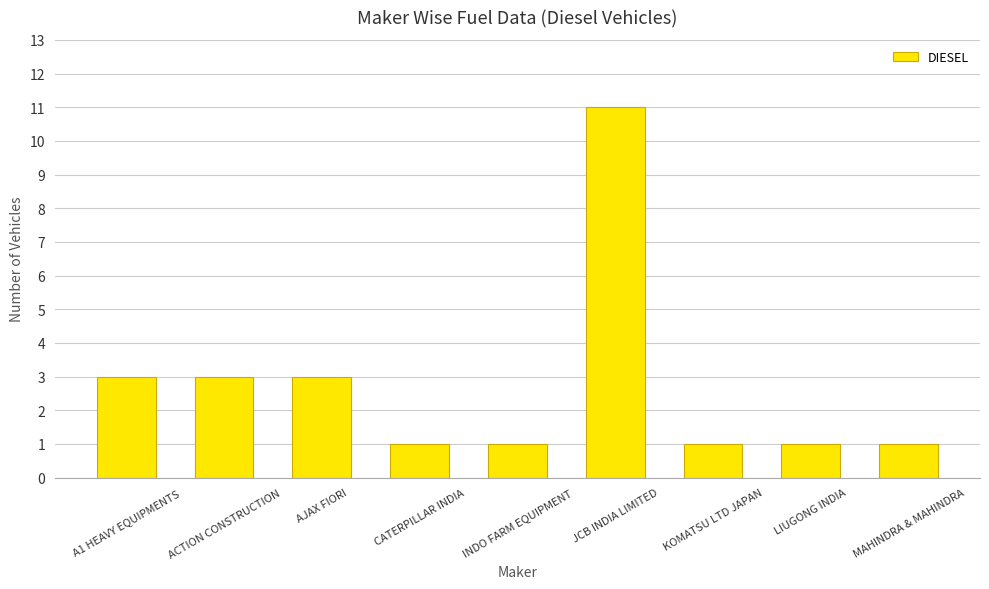

True or false: the data shows 15 at JCB INDIA LIMITED.

False